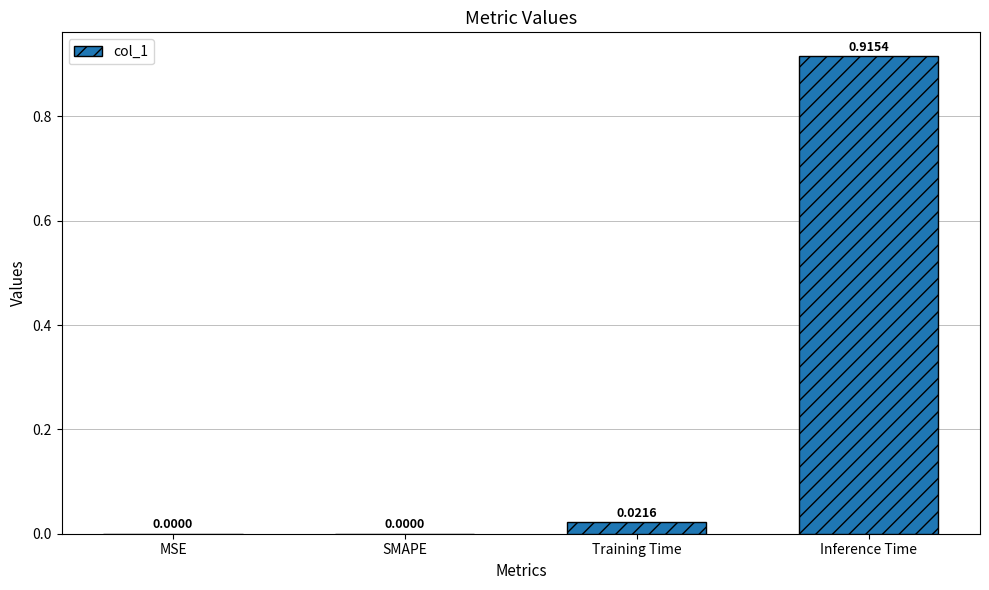

What is the change in value from SMAPE to Inference Time?

+0.9